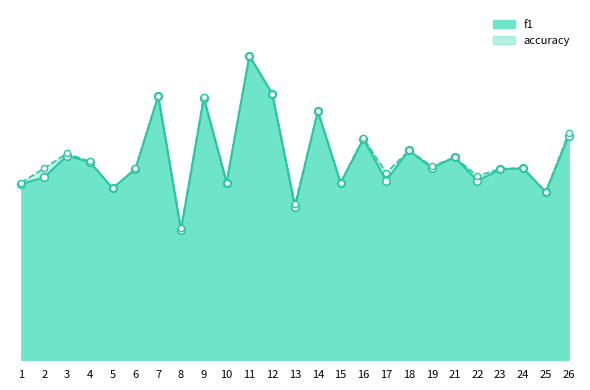

At how many categories does at least one series exceed 0?

25